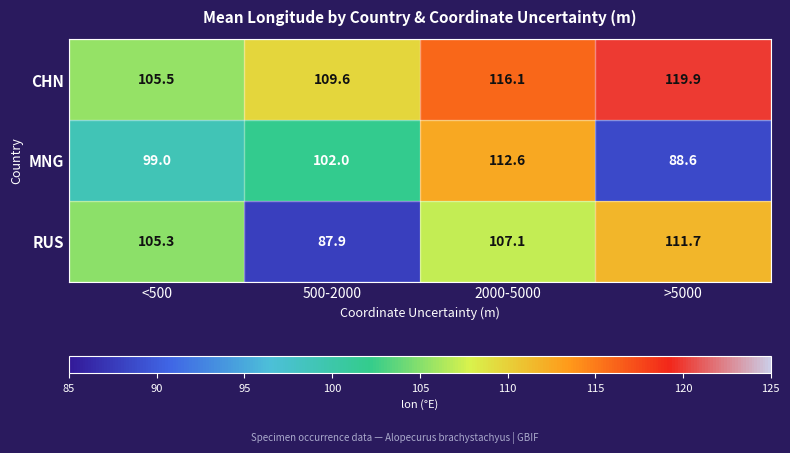

How many data points does each series have?

4